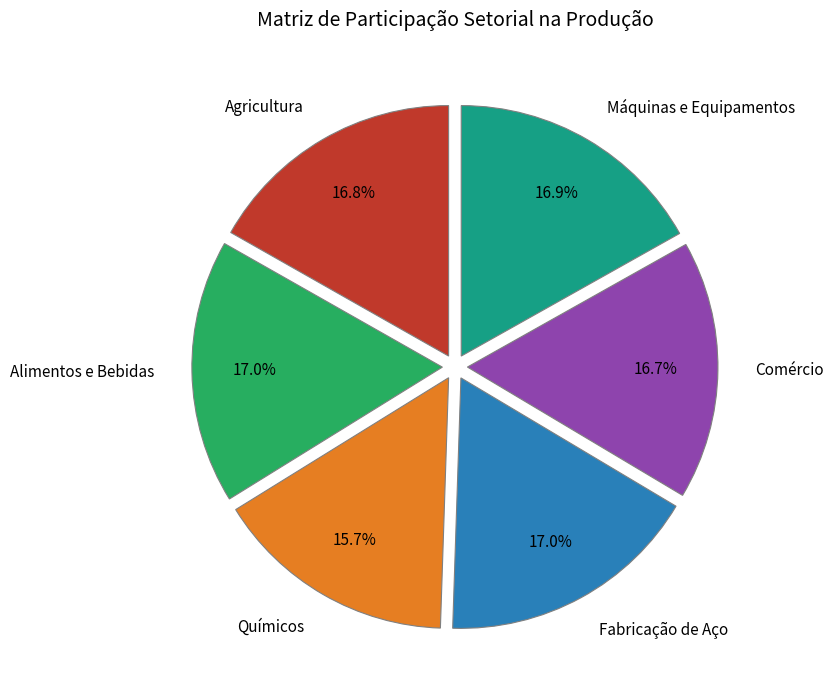

Which category has the smallest portion of the pie?

Químicos